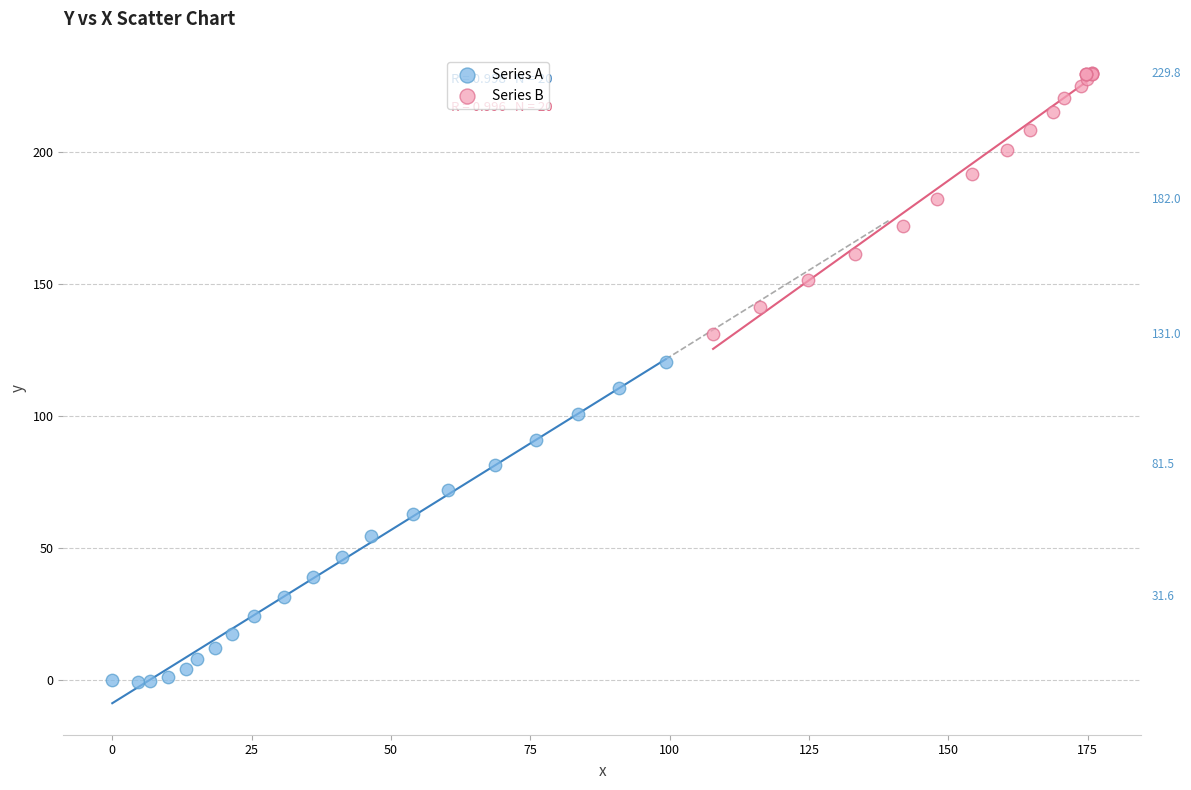

Which series has the largest Y range (max minus min)?

Series A